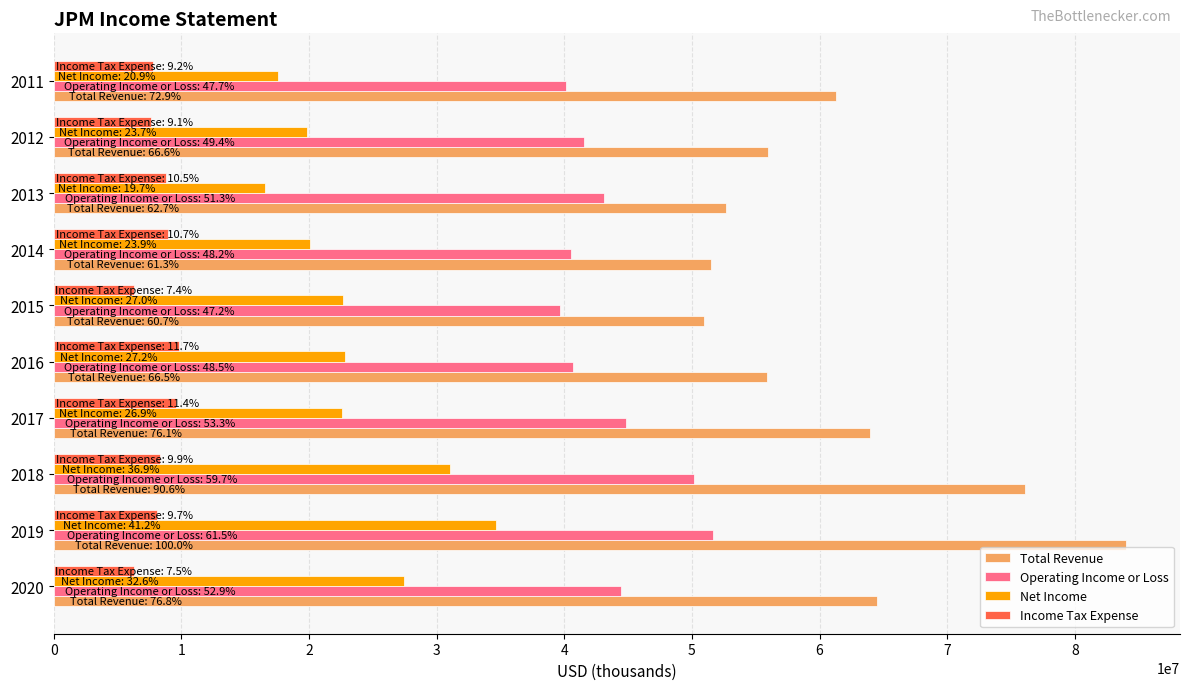

Which series has the widest spread of values?

Total Revenue